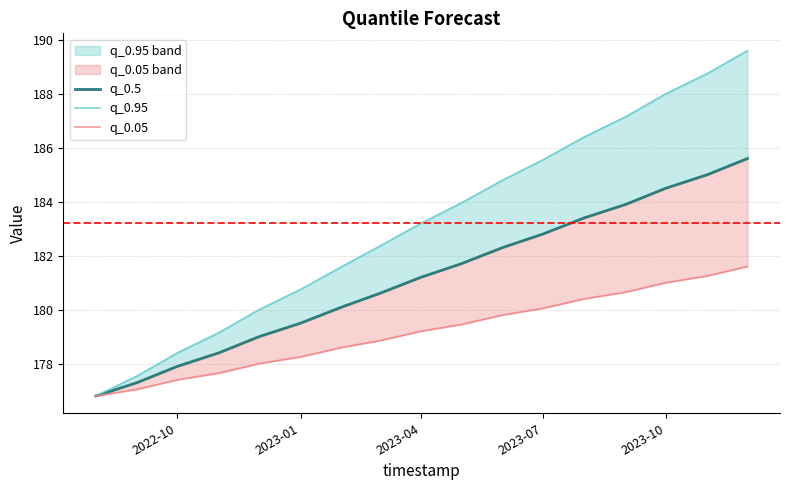

How many data points in q_0.05 are less than 179?

8